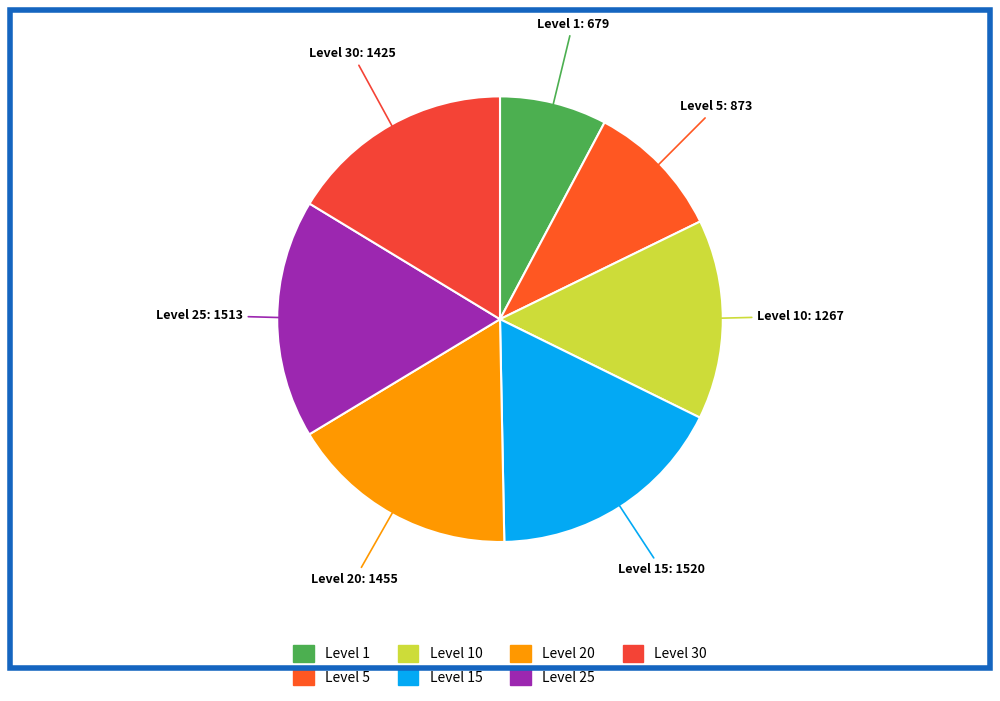

How many slices are in this pie chart?

7